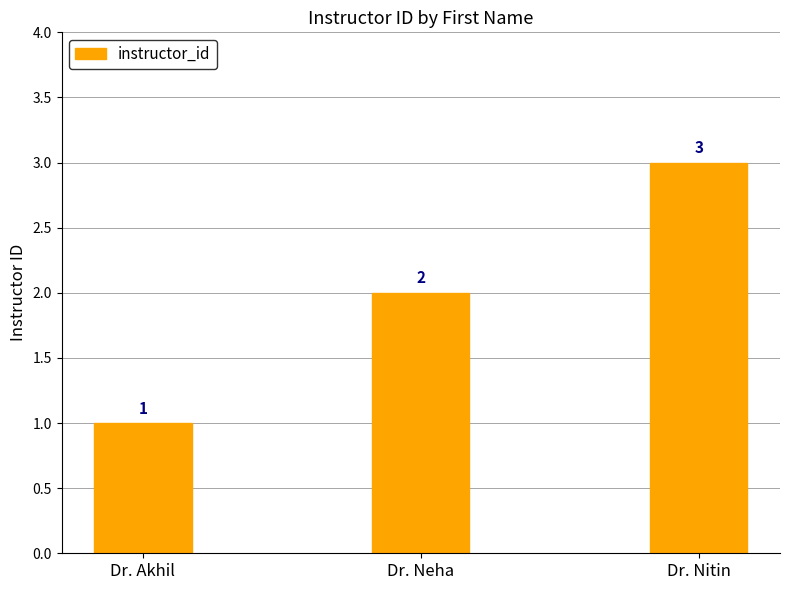

What is the value of the 1st bar from the left?

1